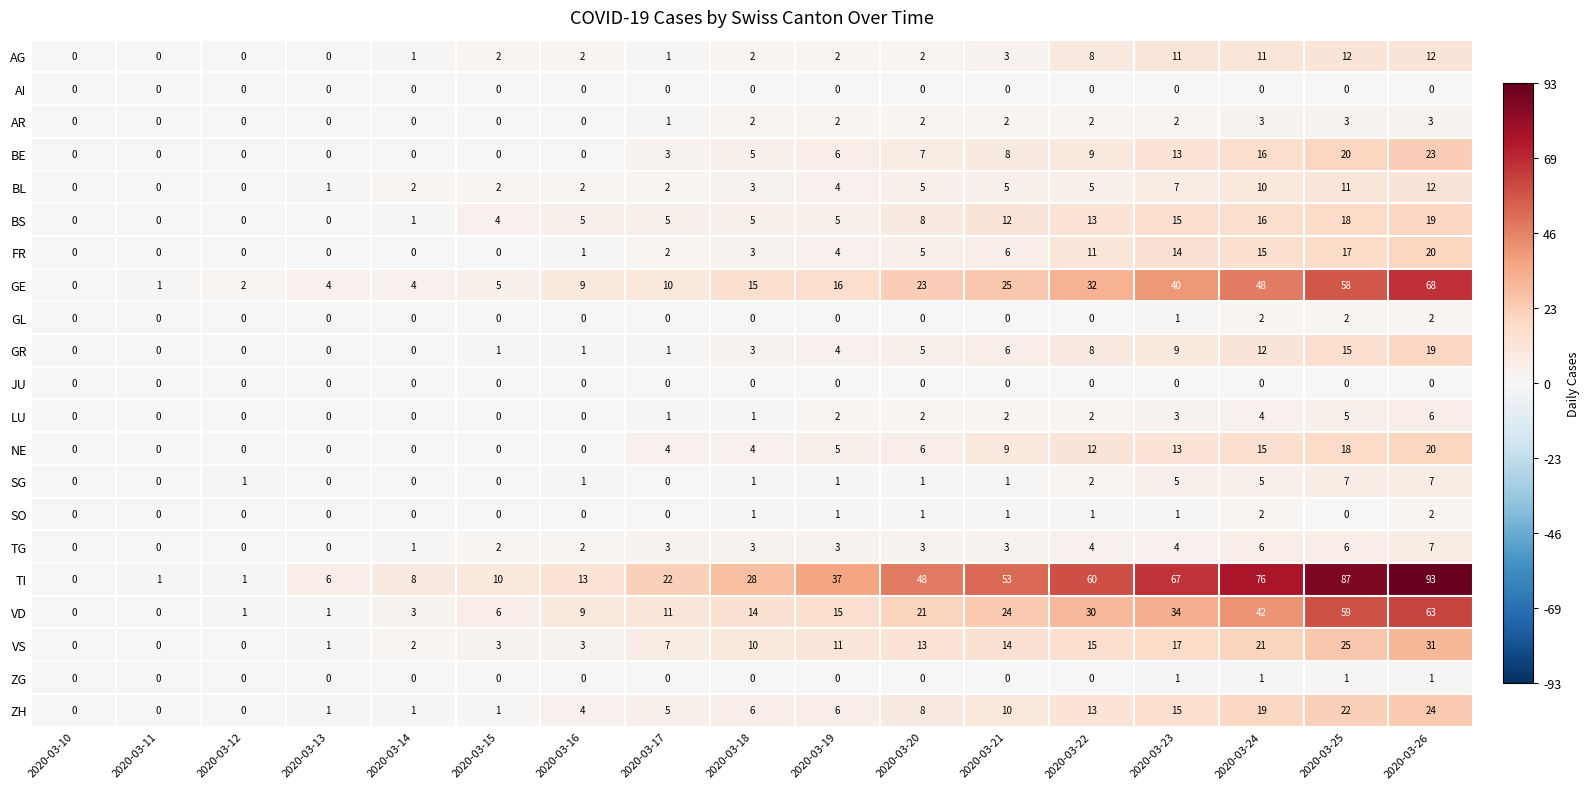

Which series has the widest spread of values?

TI